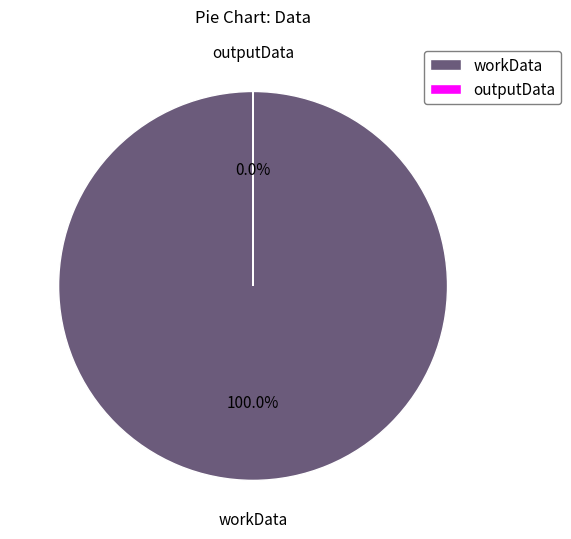

Which category has the biggest portion of the pie?

workData